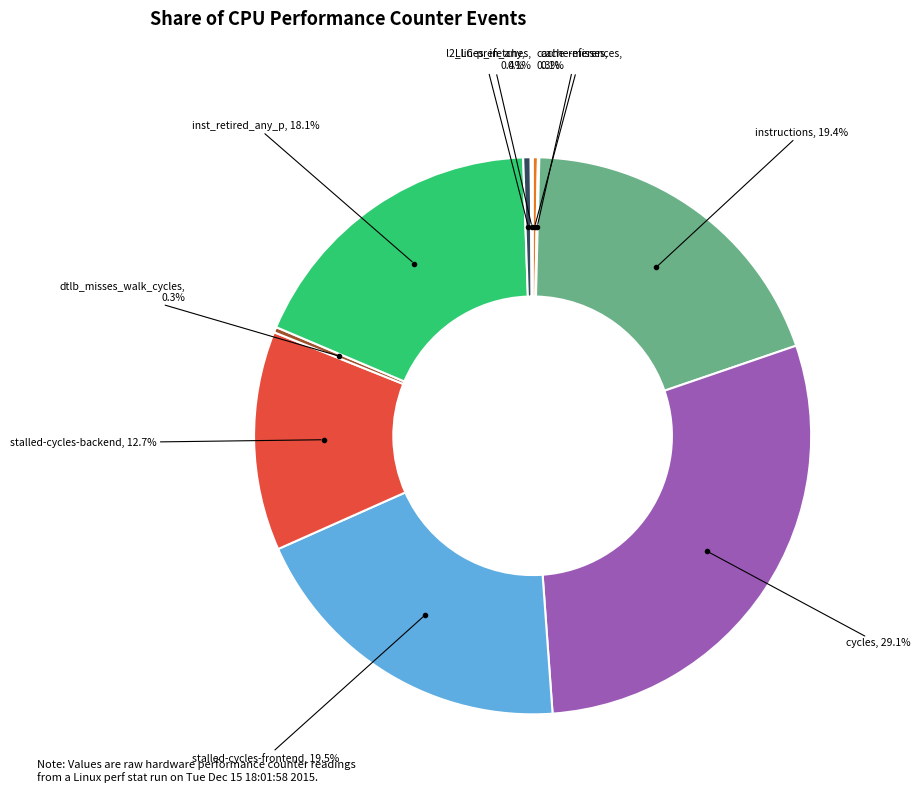

Is there any slice that represents more than half of the pie?

No